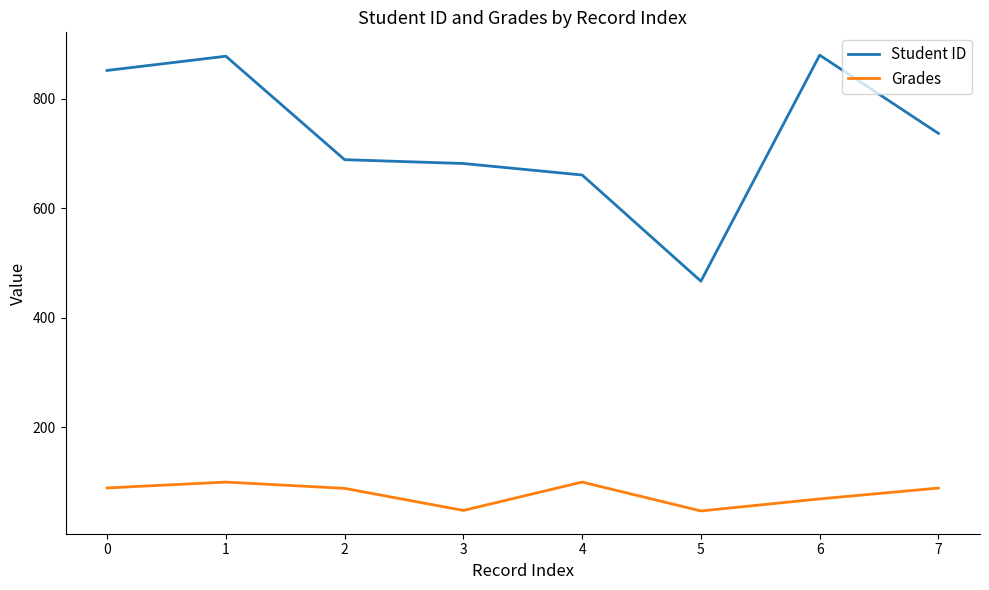

The Student ID series shows 1177.3 at 3. True or false?

False